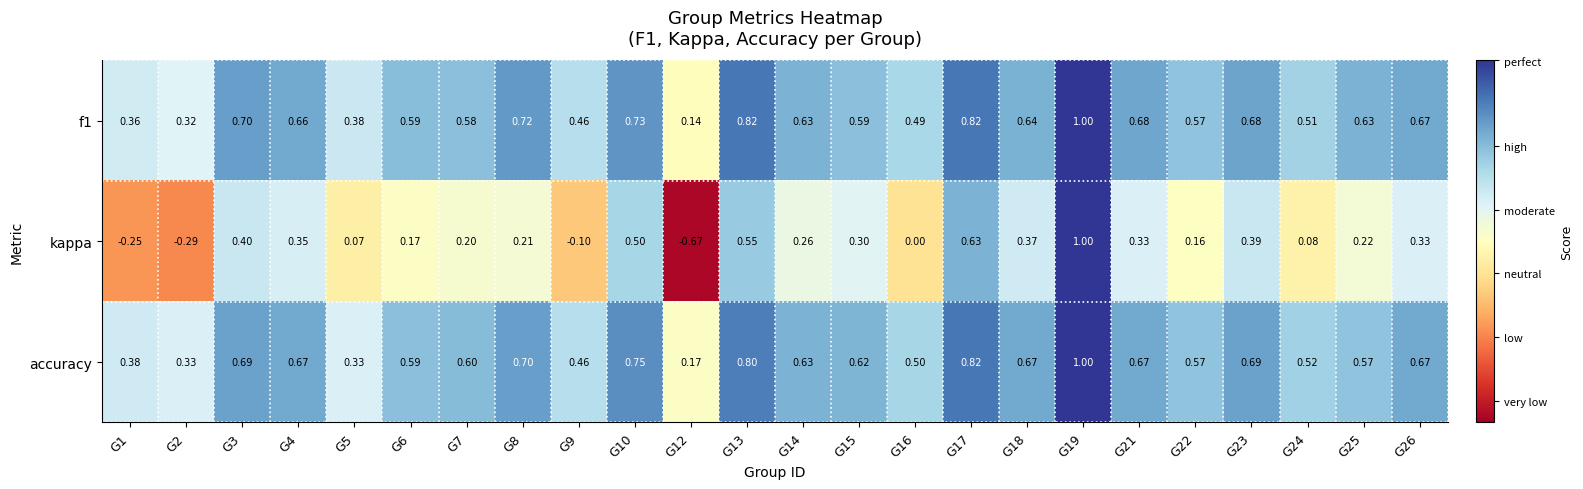

Which series has the widest spread of values?

kappa